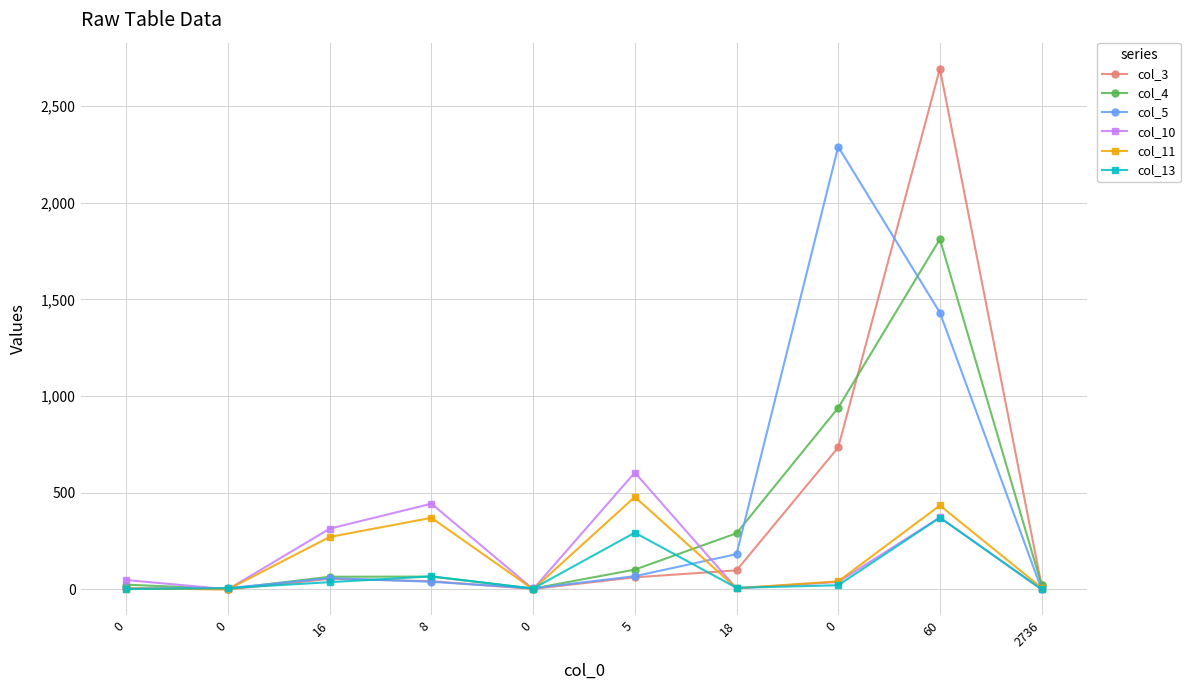

How many lines are shown in the chart?

6